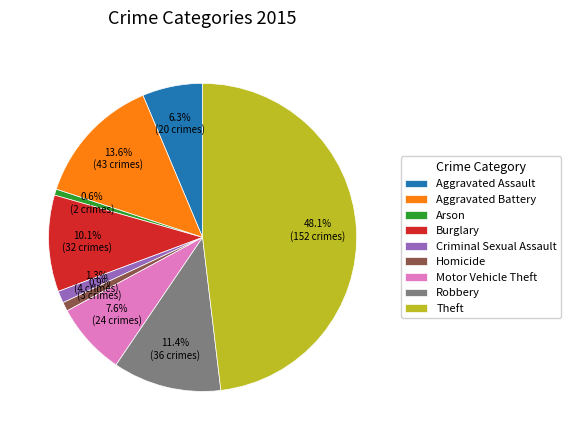

Does Motor Vehicle Theft account for over 50% of the chart?

No